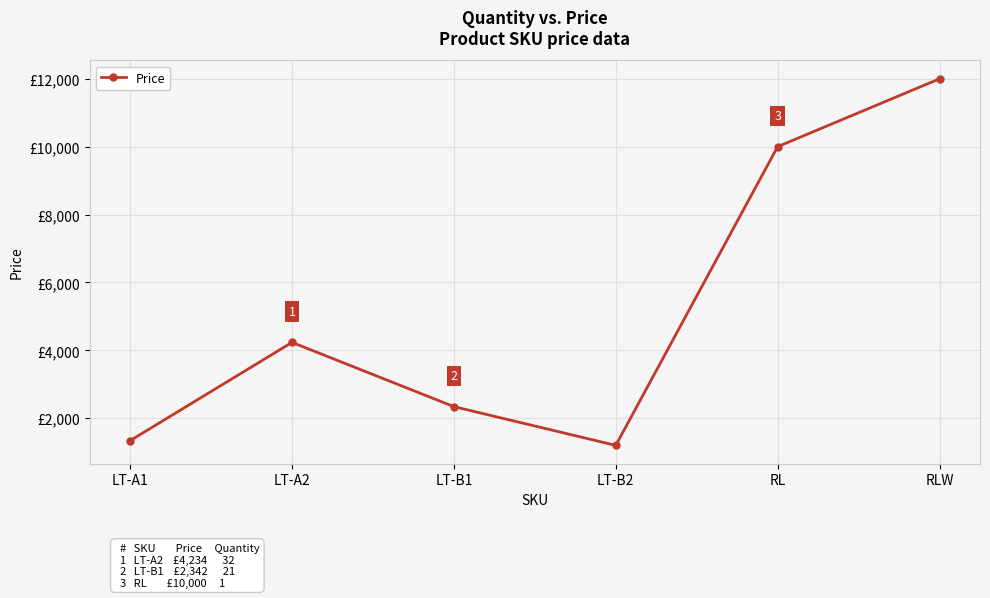

Reading right to left, extract all data points from this chart.

RLW=11999	RL=10000	LT-B2=1200	LT-B1=2342	LT-A2=4234	LT-A1=1340